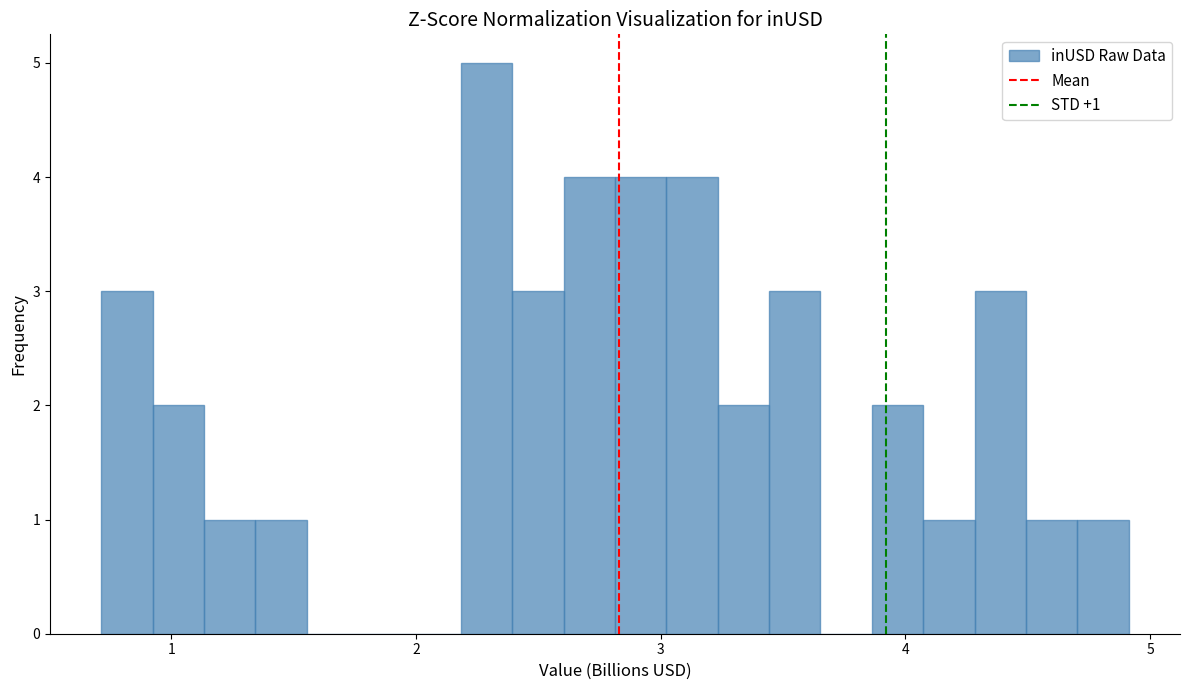

Read against the x-axis, roughly where is the centre of the tallest bar?

2.3